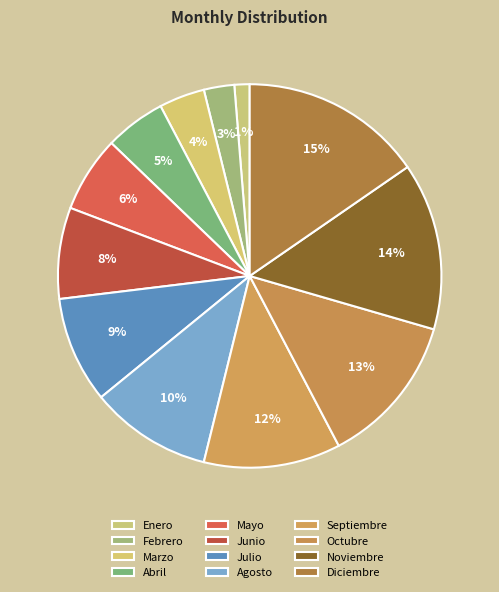

Is the sum of Junio and Abril greater than half?

No